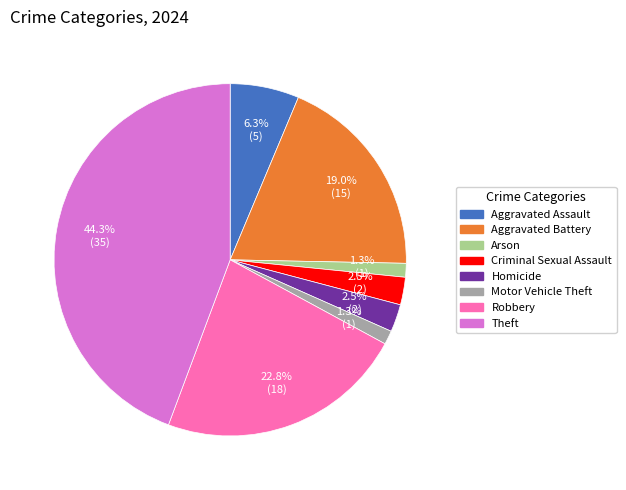

Is there any slice that represents more than half of the pie?

No